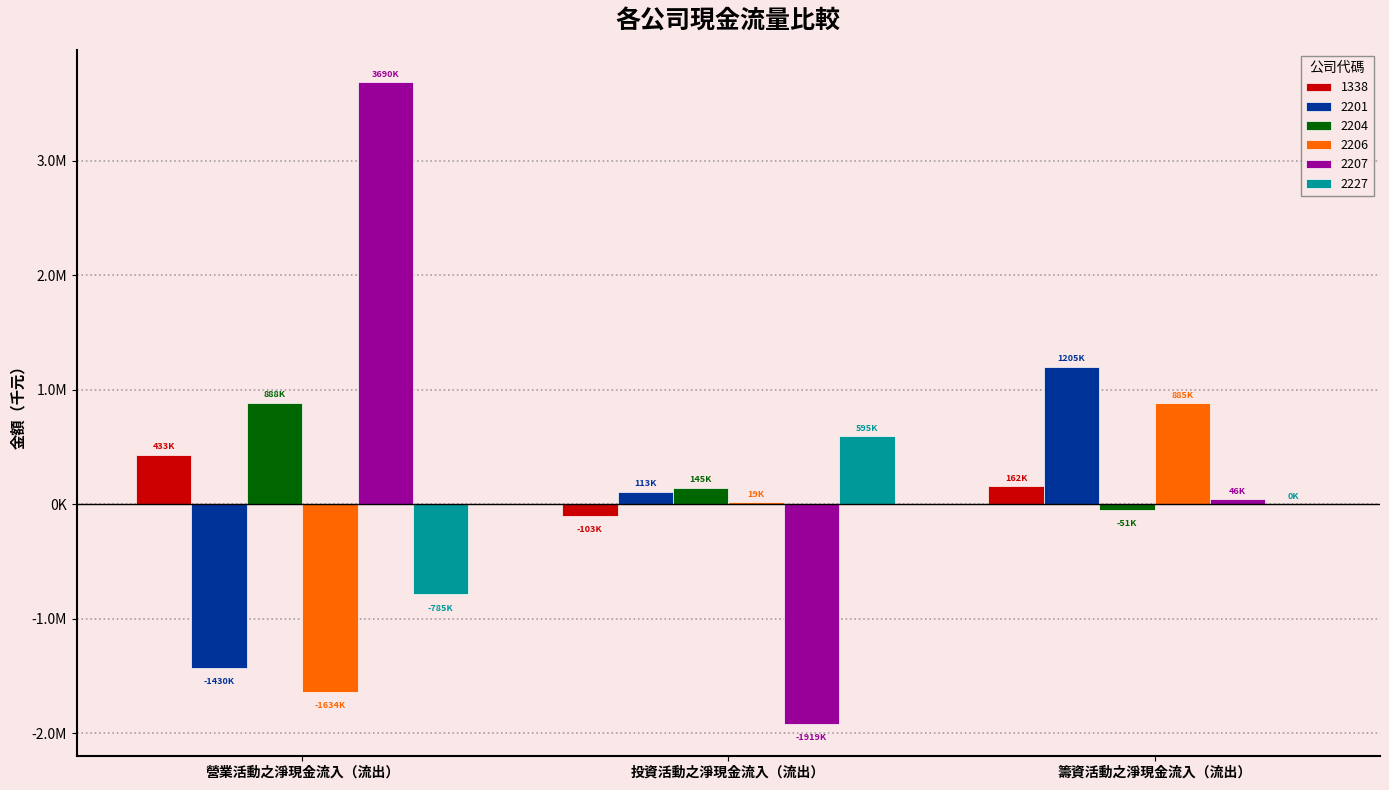

What is the value of the 1338 bar at the 1st from the left?

432804